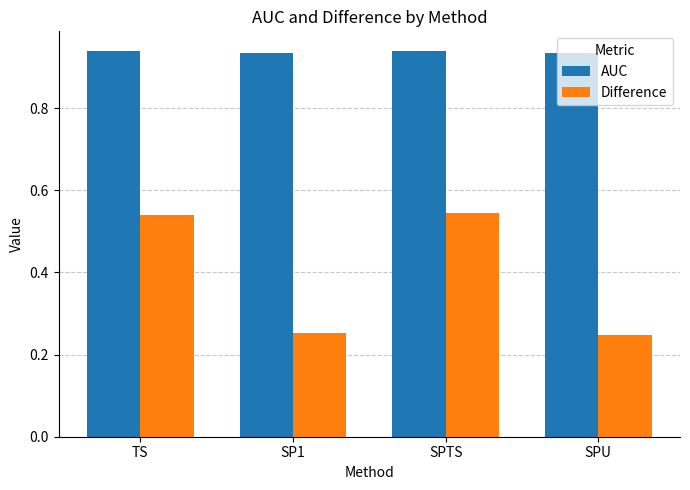

What is the label of the 2nd bar from the left?

SP1